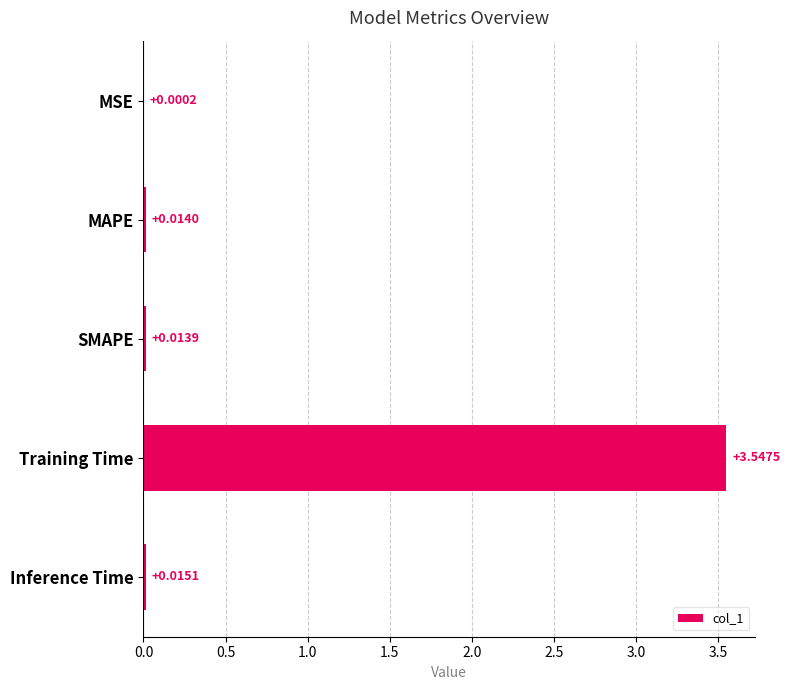

Which category has the highest value across all series?

Training Time